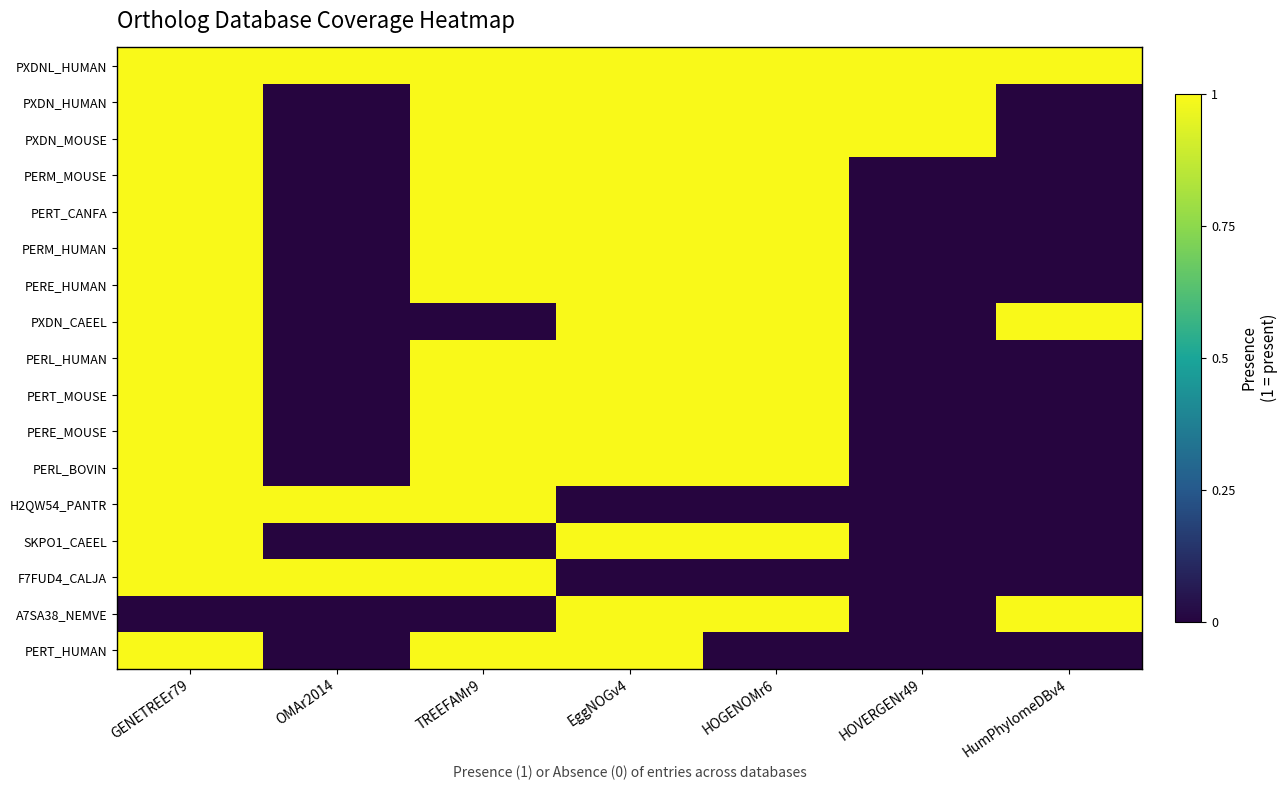

At how many categories does at least one series exceed 0?

7